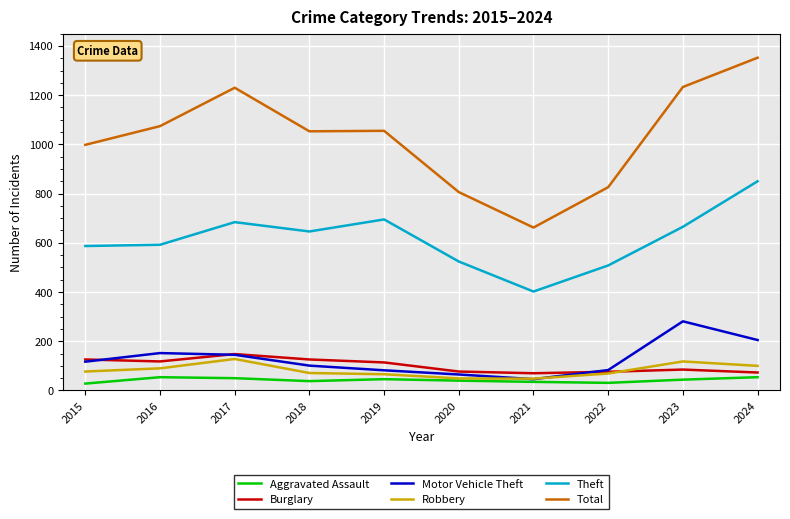

What are all the series names shown in the legend?

Aggravated Assault, Burglary, Motor Vehicle Theft, Robbery, Theft, Total